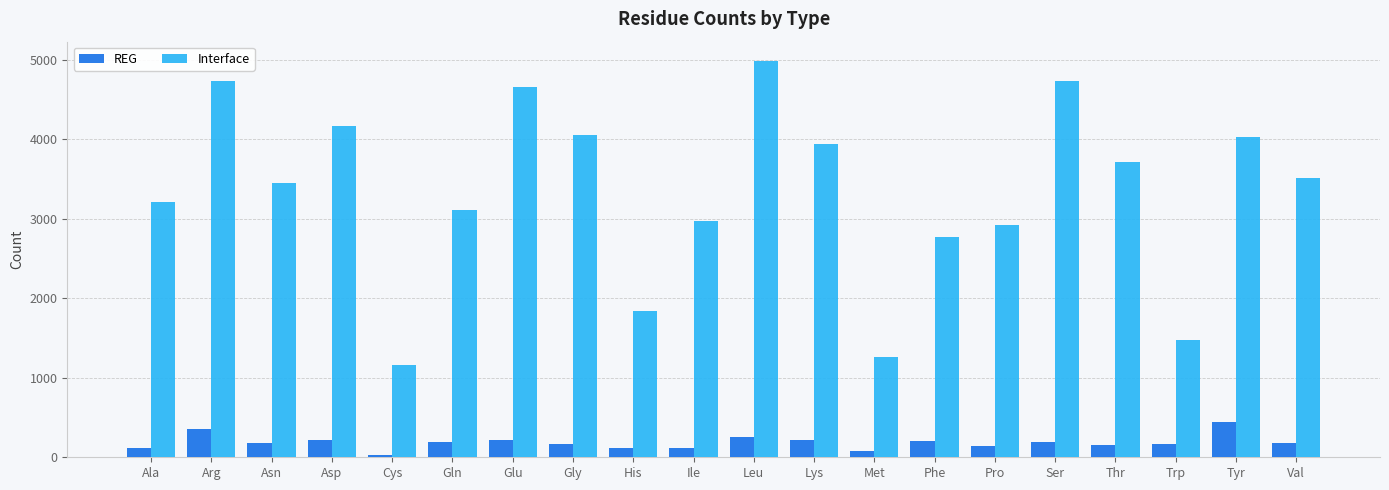

What is the label of the 7th bar from the left?

Glu